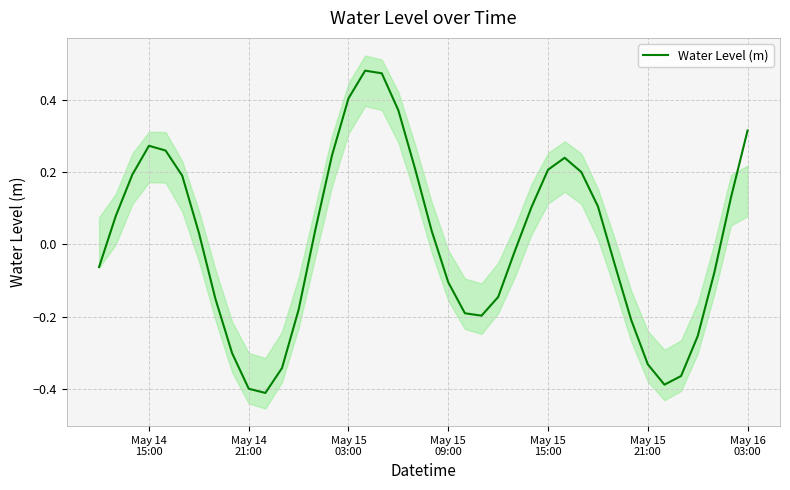

What is the smallest value displayed?

-0.4